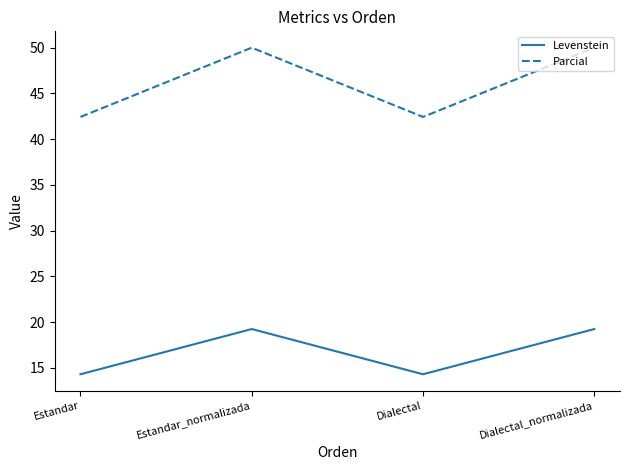

How many series are shown in this chart?

2